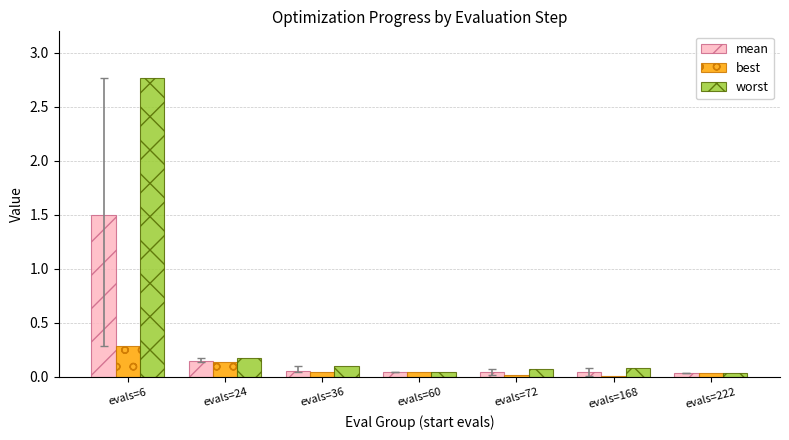

What is the difference between the highest and lowest values at evals=6?

2.5